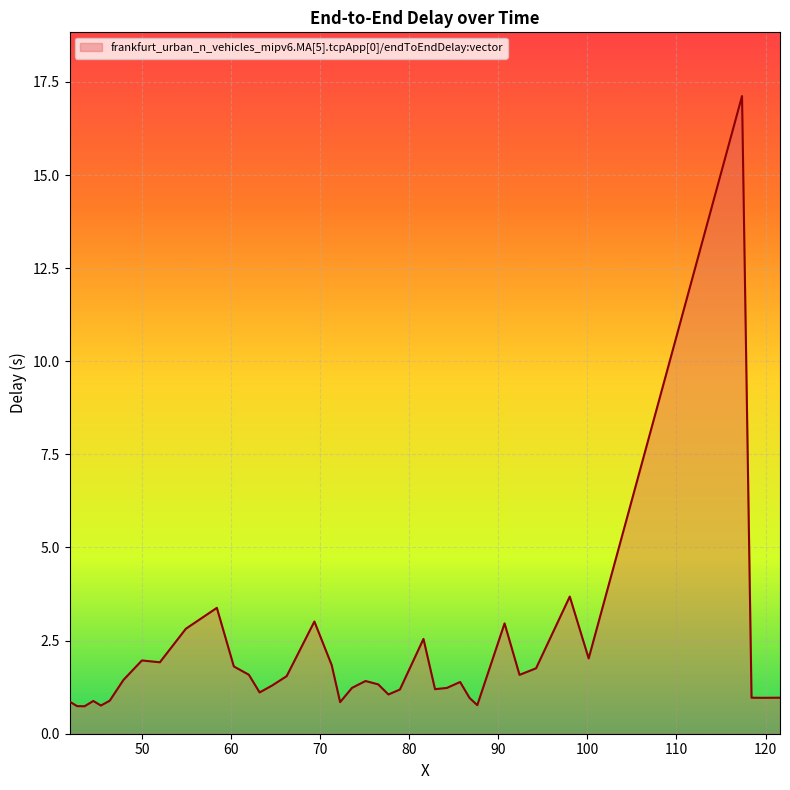

What is the greatest value displayed?

17.1